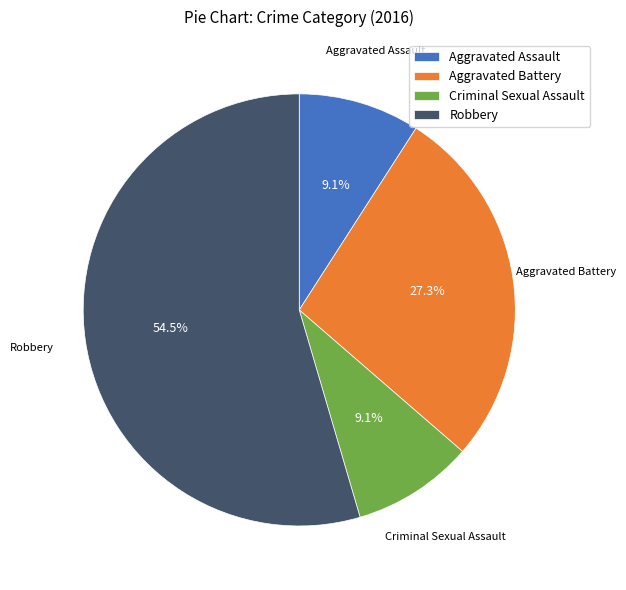

What portion of the pie excludes Robbery?

45.5%